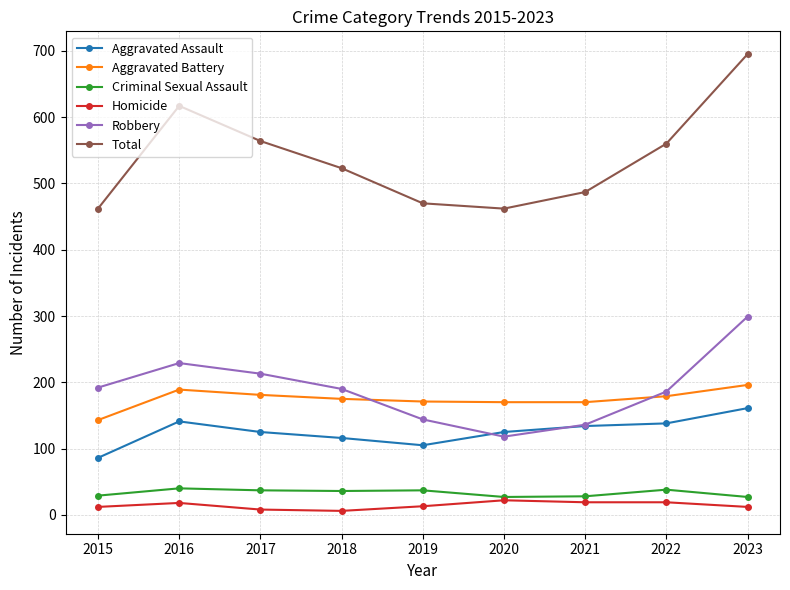

The Robbery series shows 192 at 2015. True or false?

True